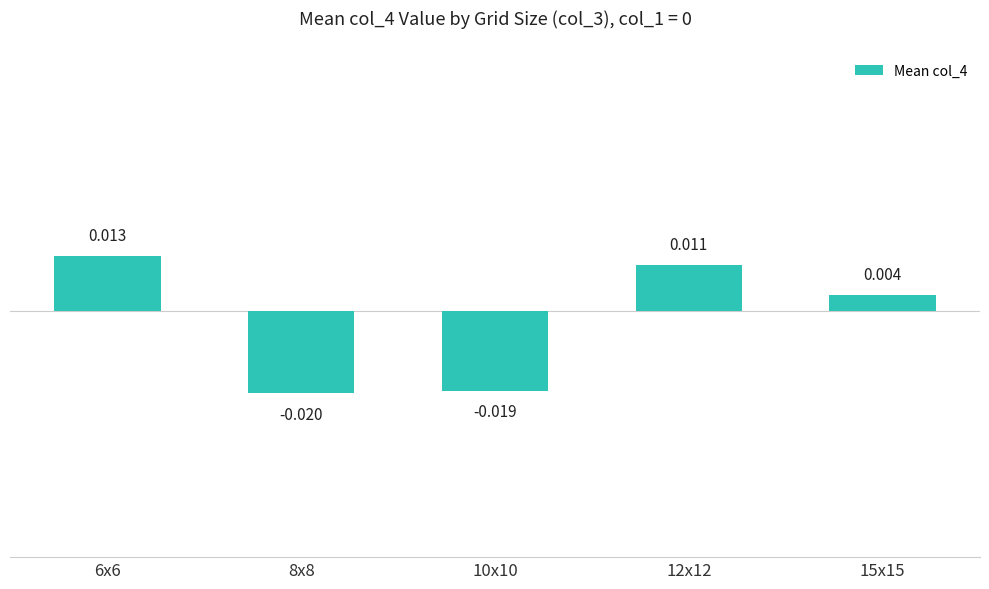

True or false: the data shows 0.0 at 15x15.

True